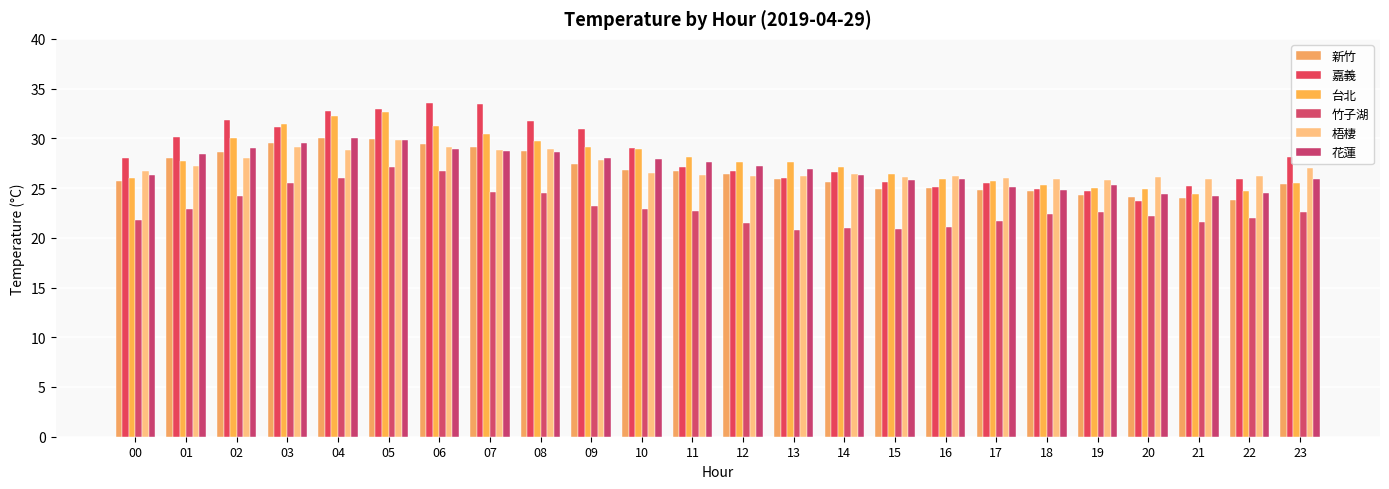

At 02, list the series in order from smallest to largest.

竹子湖, 梧棲, 新竹, 花蓮, 台北, 嘉義